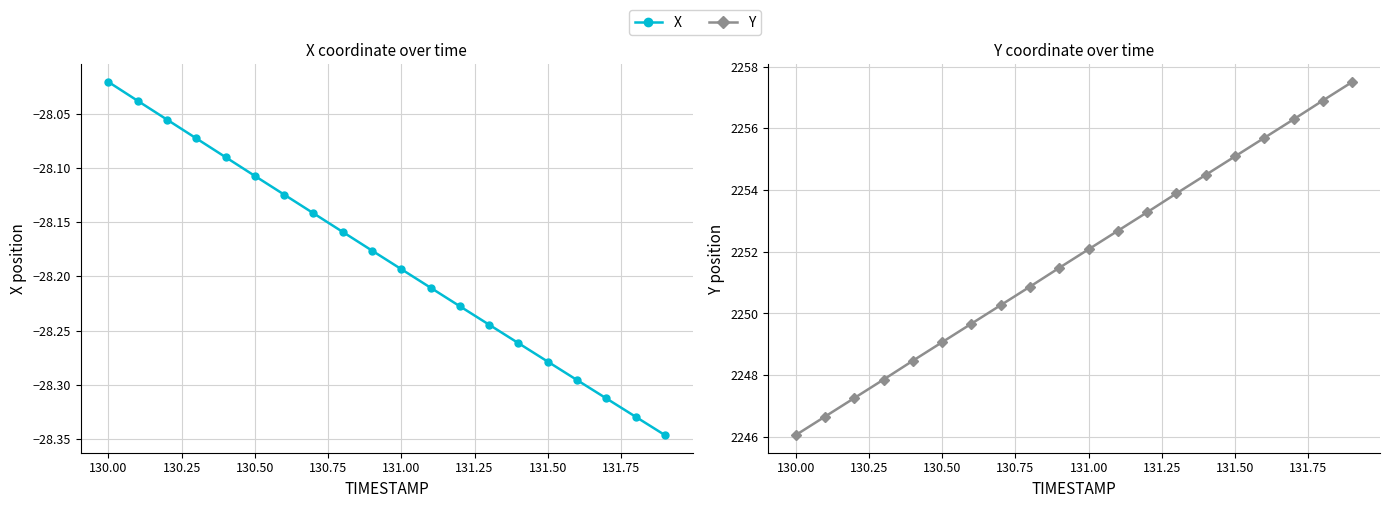

What is the total value across all series at 131.00?

2223.9